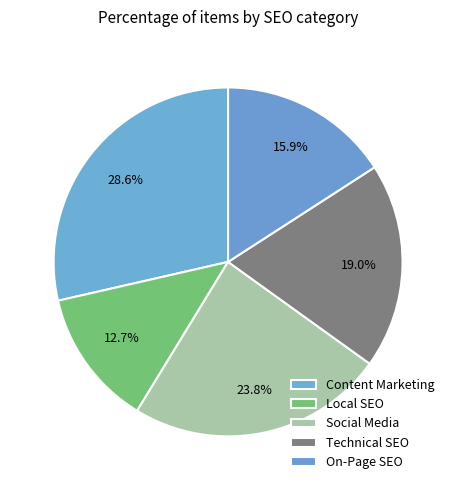

What is the total percentage of Technical SEO and On-Page SEO?

34.9%